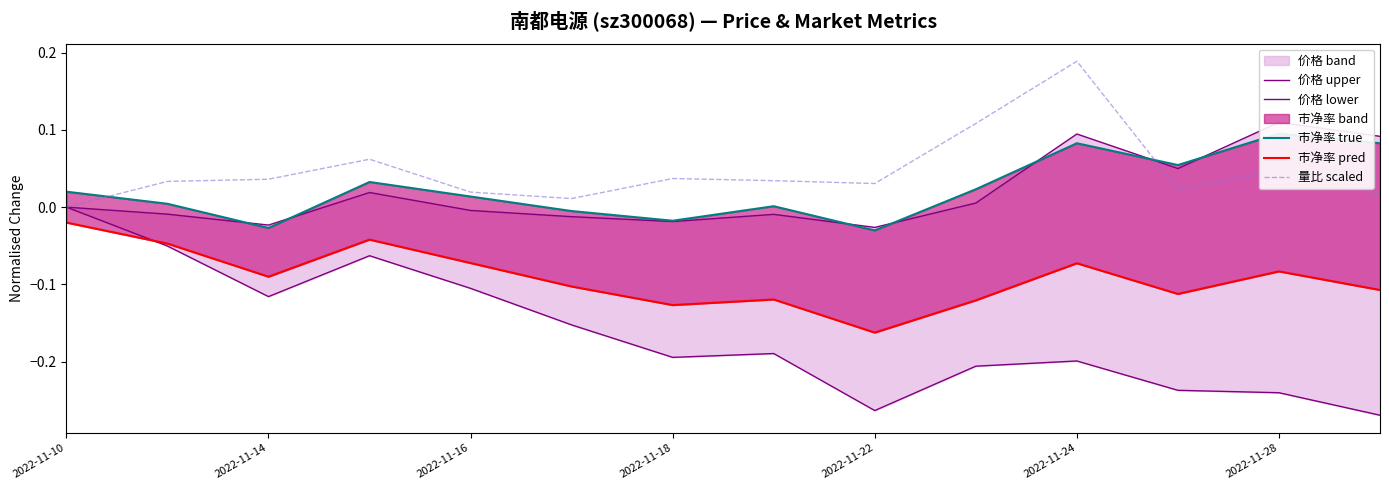

What is the value of the 市净率 pred point at the 6th from the left?

-0.1